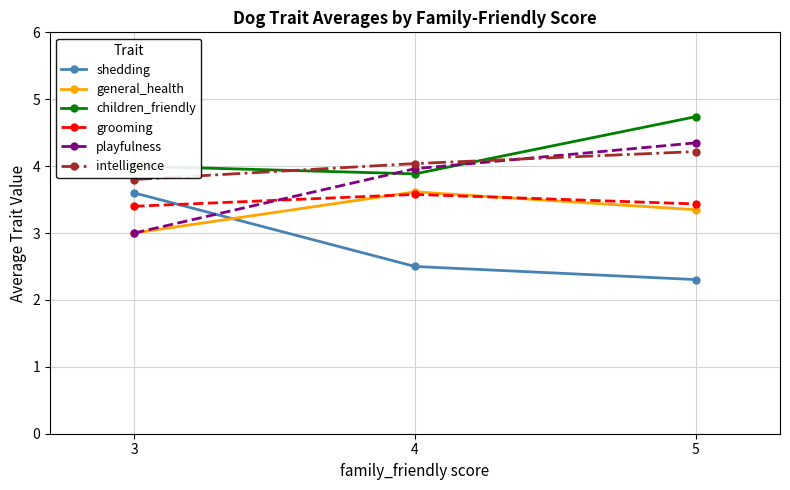

What value does the playfulness series have at 4?

4.0